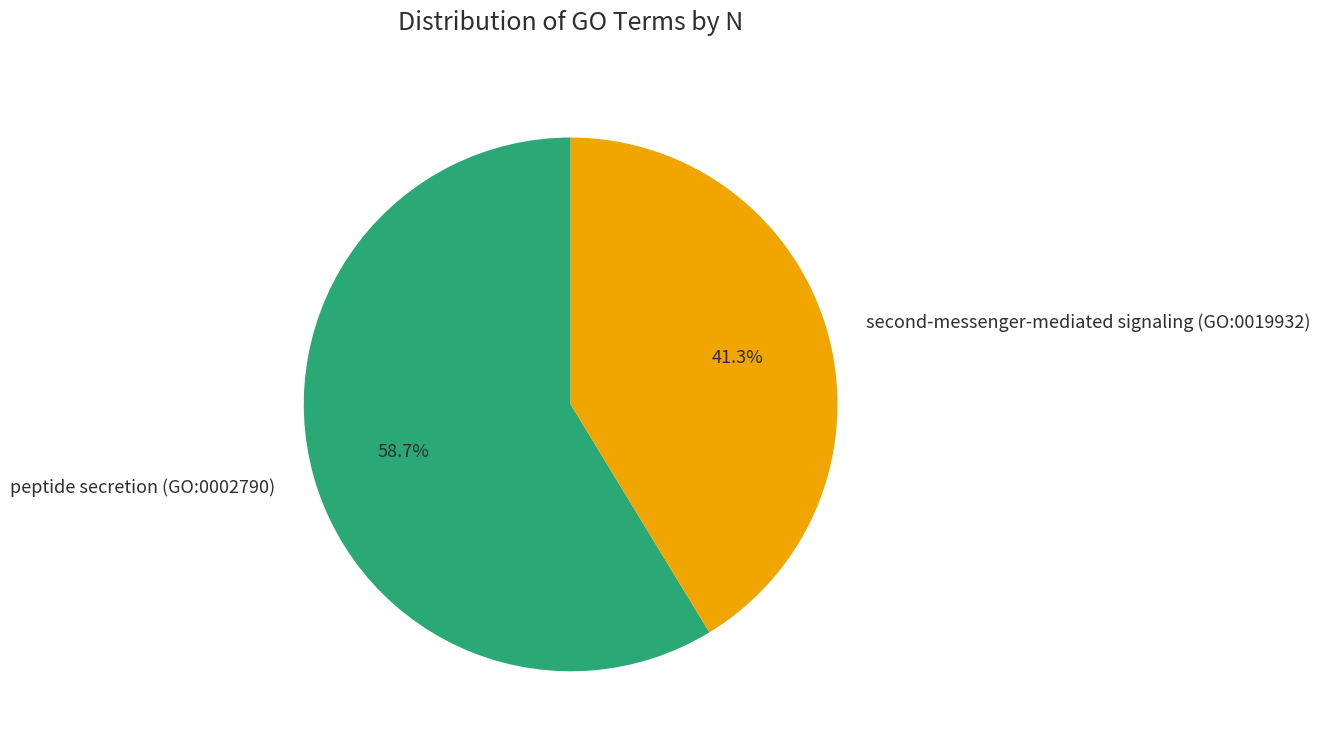

Does any single category account for the majority?

Yes